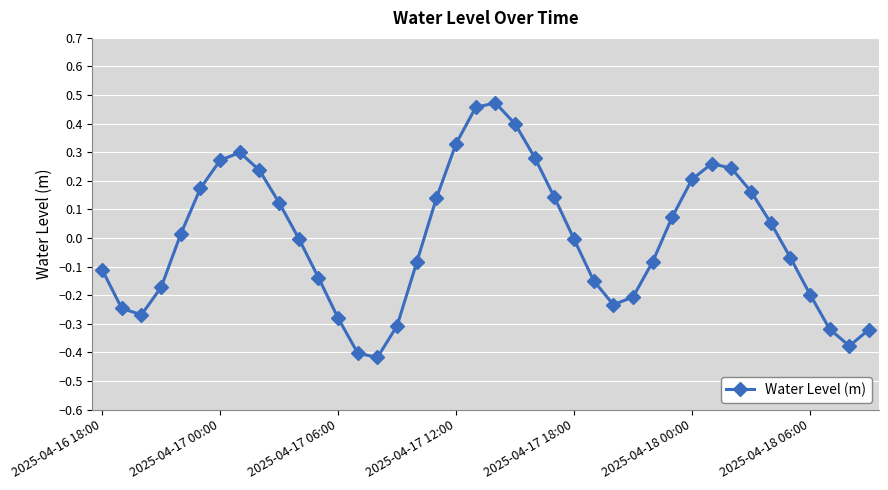

How many points are lower than both their immediate neighbors (excluding endpoints)?

4